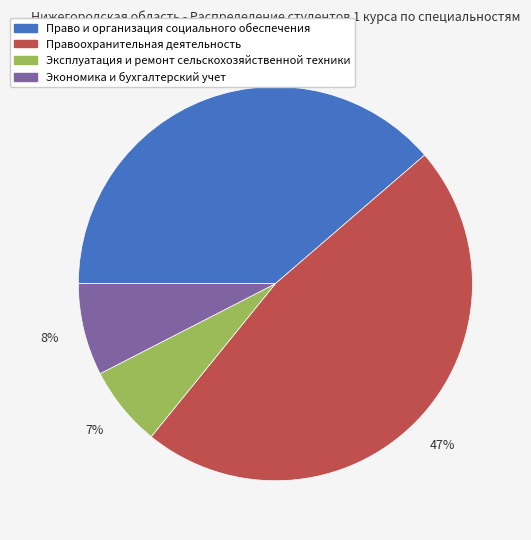

Combined, do Экономика и бухгалтерский учет and Эксплуатация и ремонт сельскохозяйственной техники account for over 50%?

No